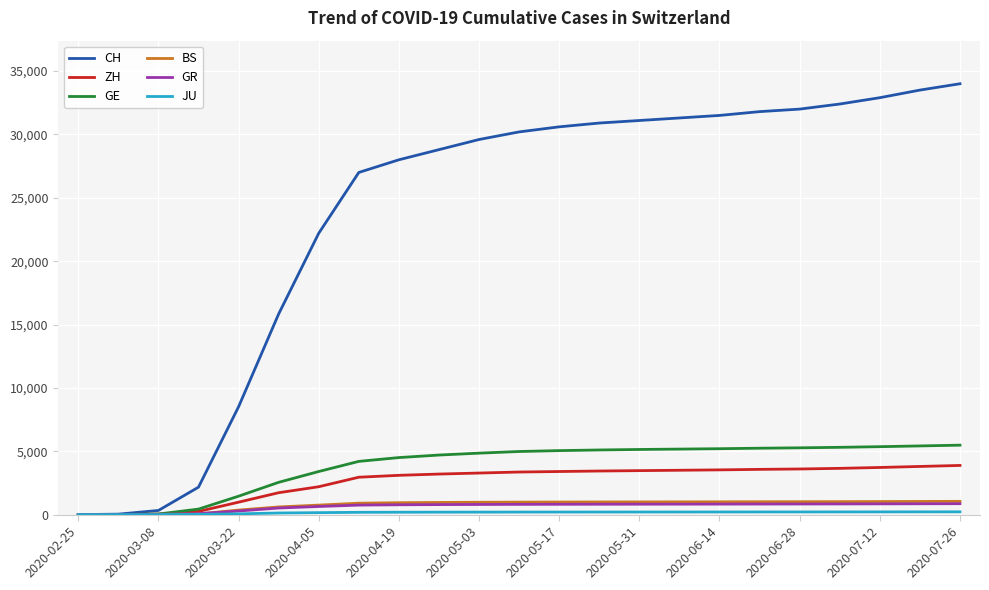

Which series has the largest total across all categories?

CH